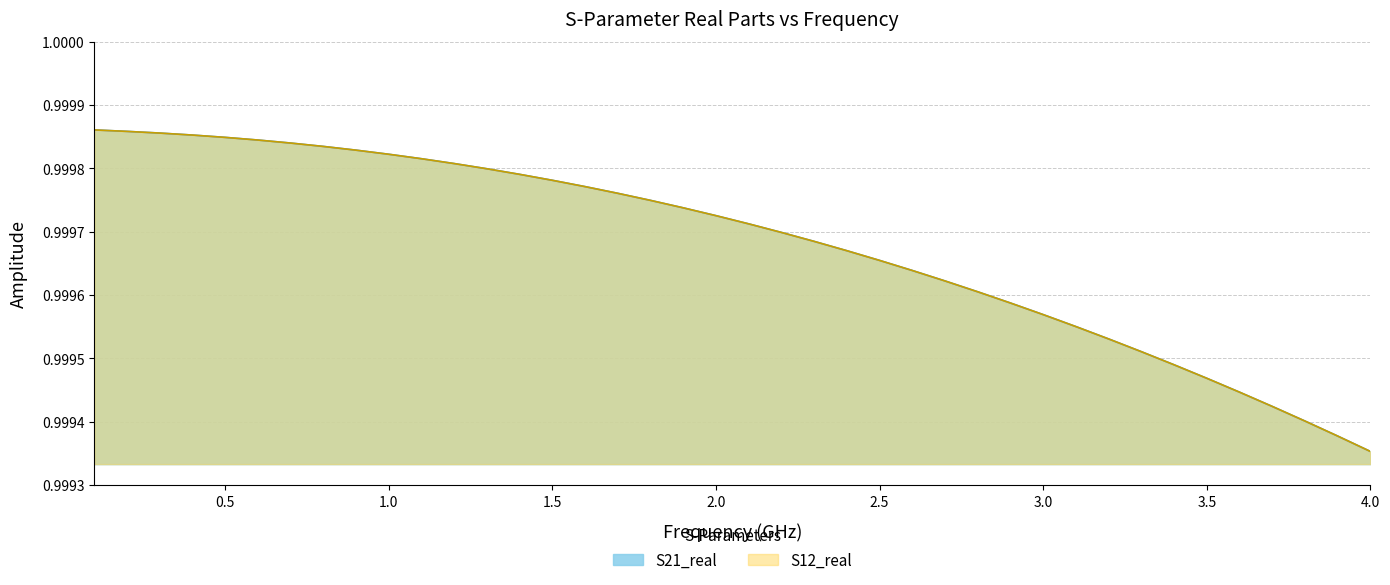

True or false: S21_real and S12_real intersect in this chart.

False